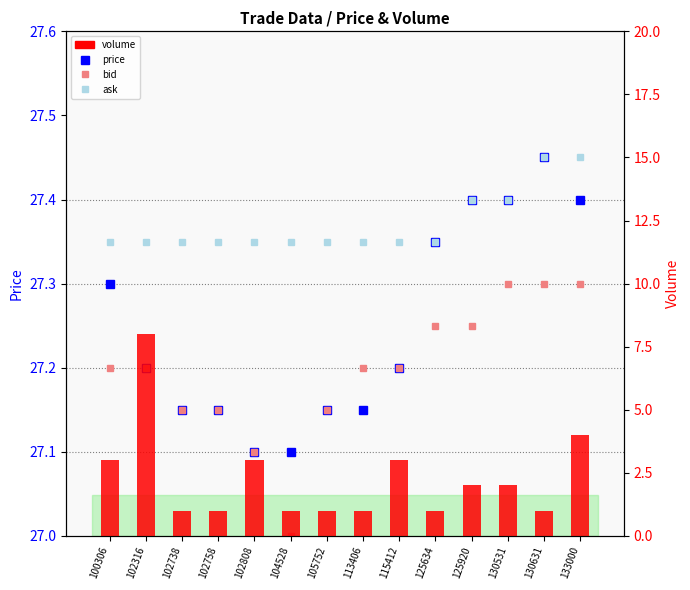

True or false: price has a value of 27.2 at 115412.

True